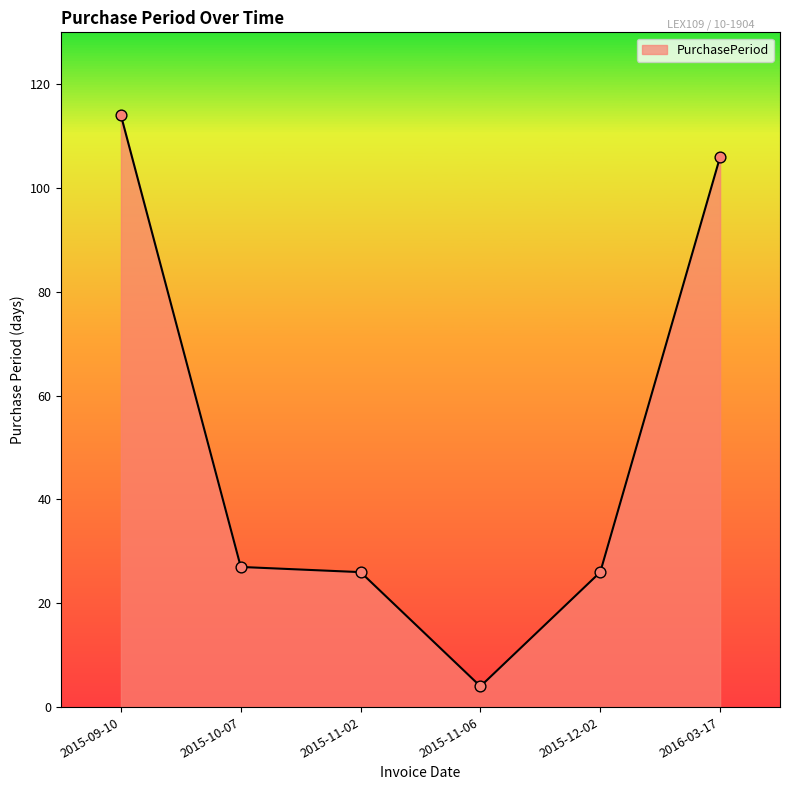

Approximately how many times larger is the value at 2015-09-10 compared to 2015-11-02?

4.4